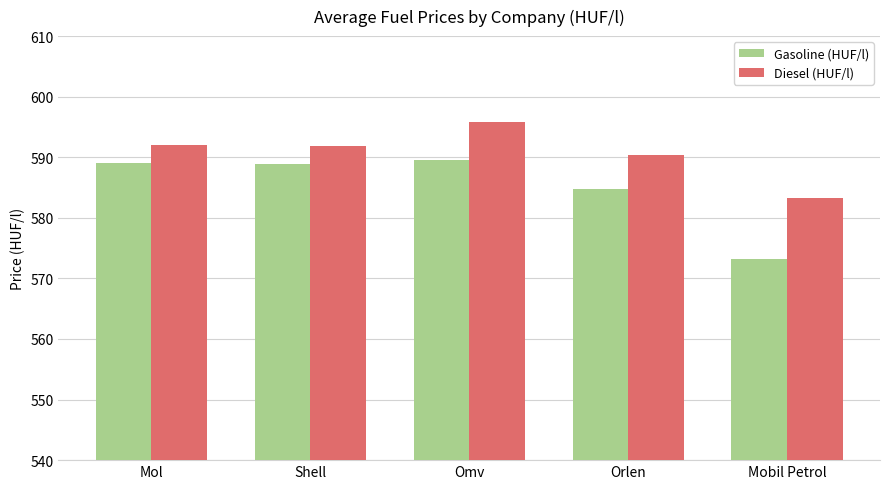

What is the value of the Diesel (HUF/l) bar at the 4th from the left?

590.3